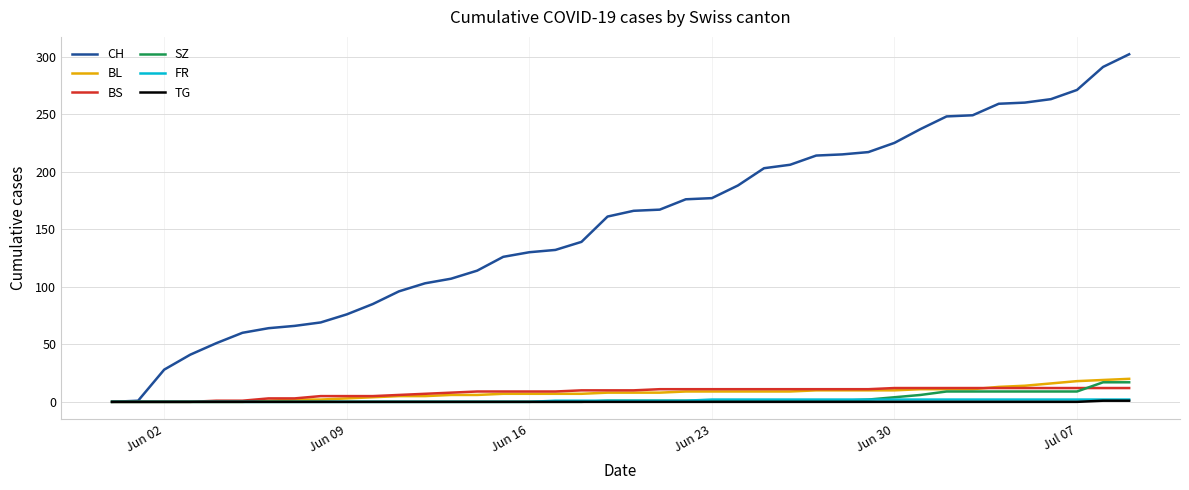

Which series has the largest range (max minus min)?

CH